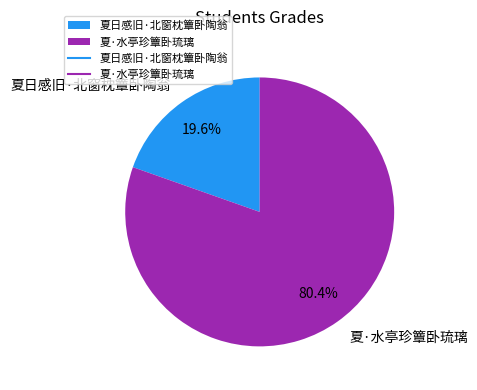

Is there a majority slice in this chart?

Yes